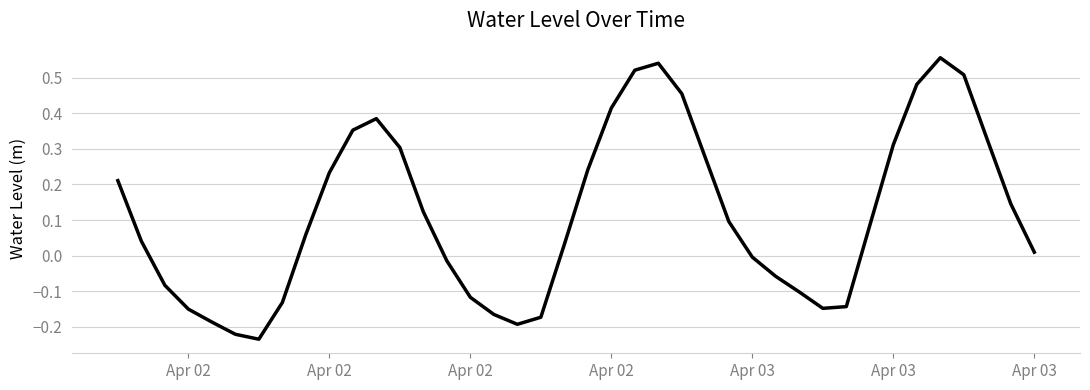

What is the difference between the maximum and minimum values?

0.8